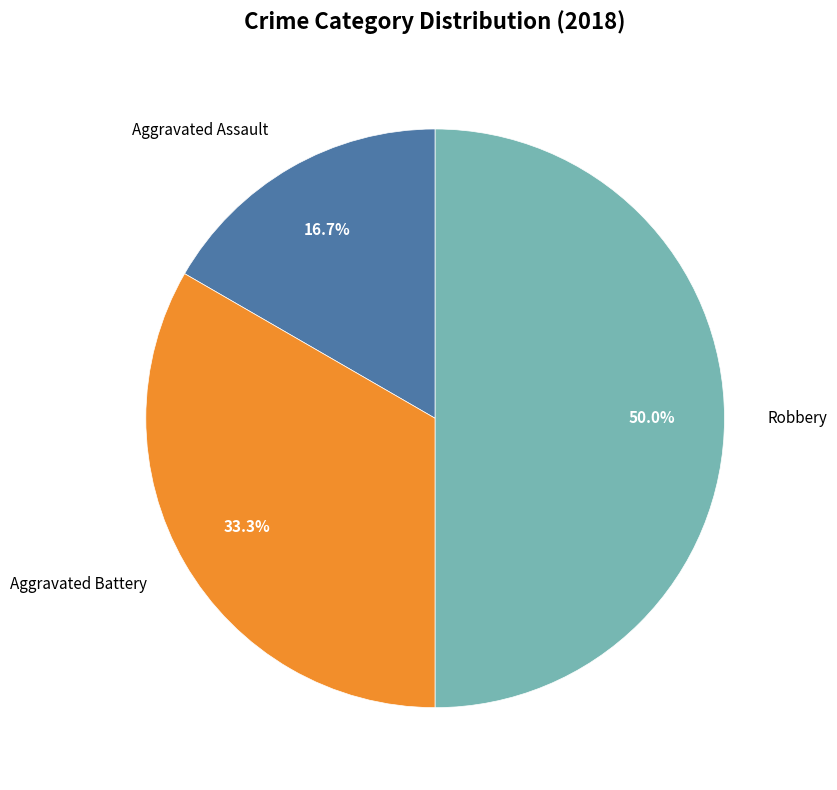

Which slice is the smallest?

Aggravated Assault